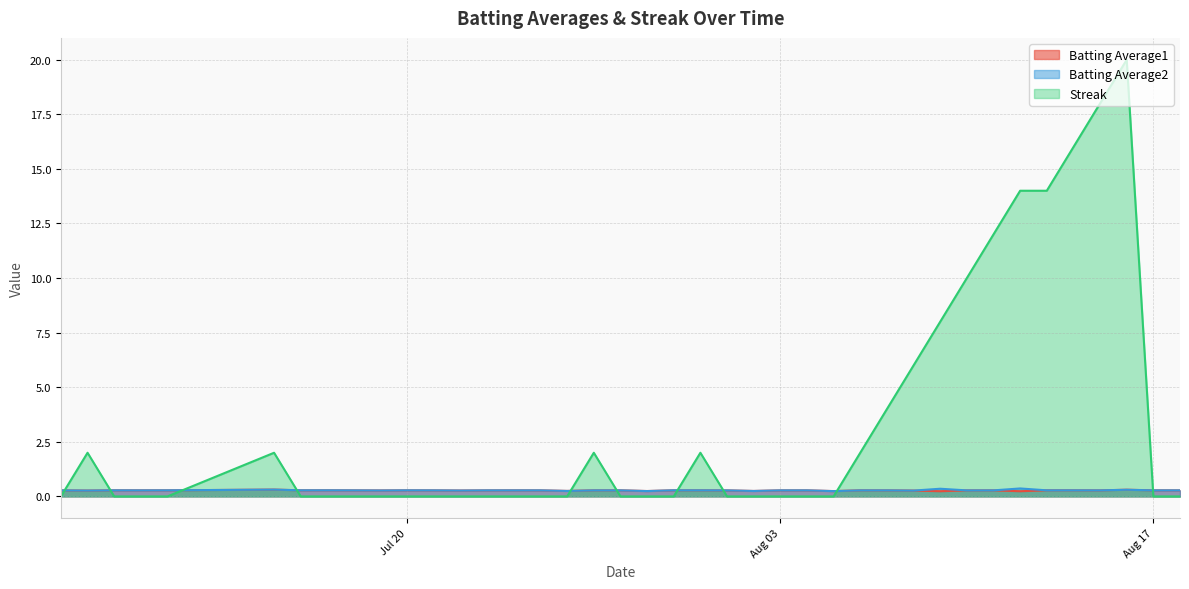

How many times do Streak and Batting Average2 cross each other?

10